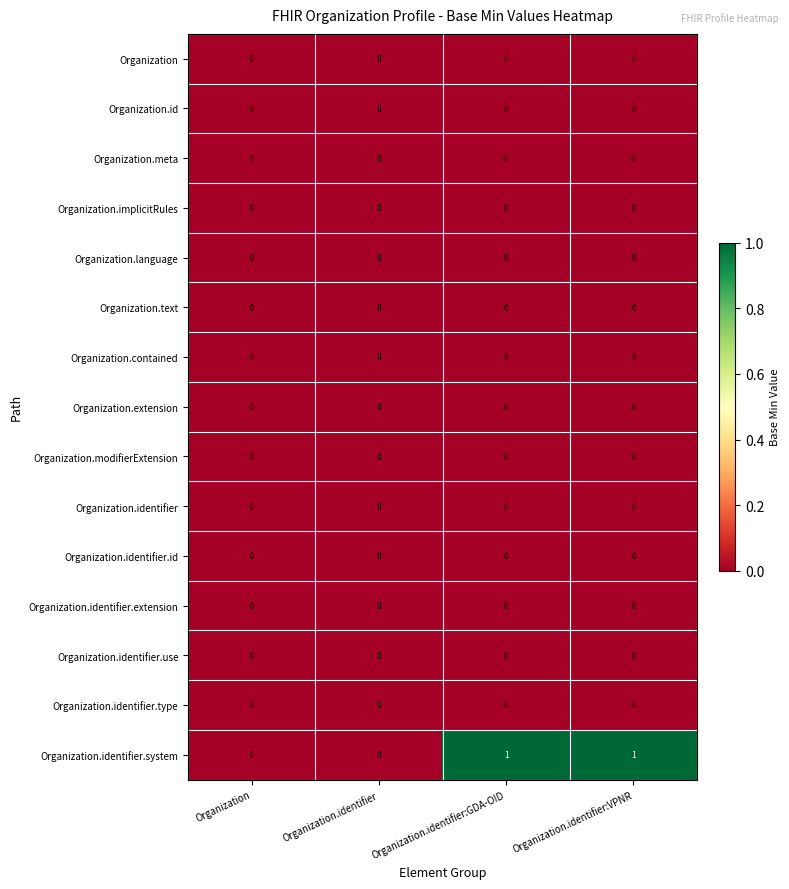

Between Organization.identifier and Organization.identifier:GDA-OID, which series saw the biggest shift?

Organization.identifier.system